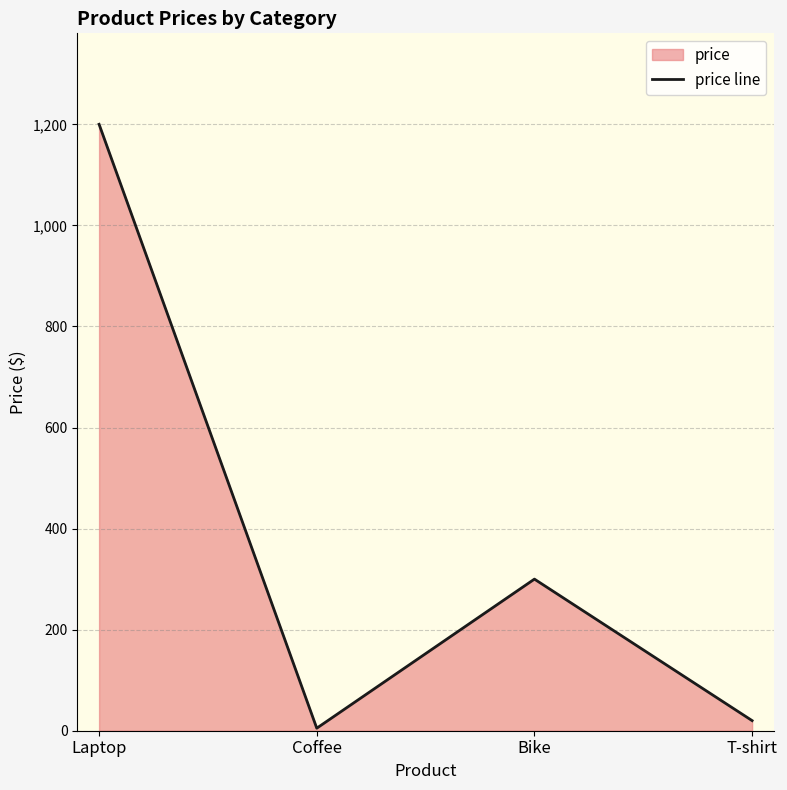

How many lines are shown in the chart?

1